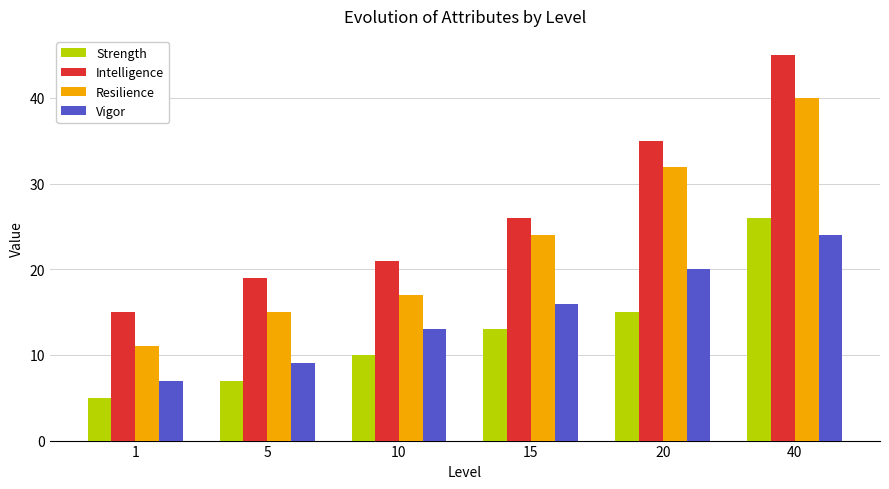

Which series changed the most between 5 and 15?

Resilience